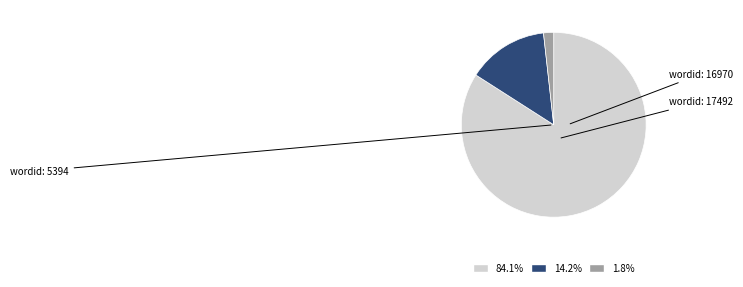

Is there any slice that represents more than half of the pie?

Yes